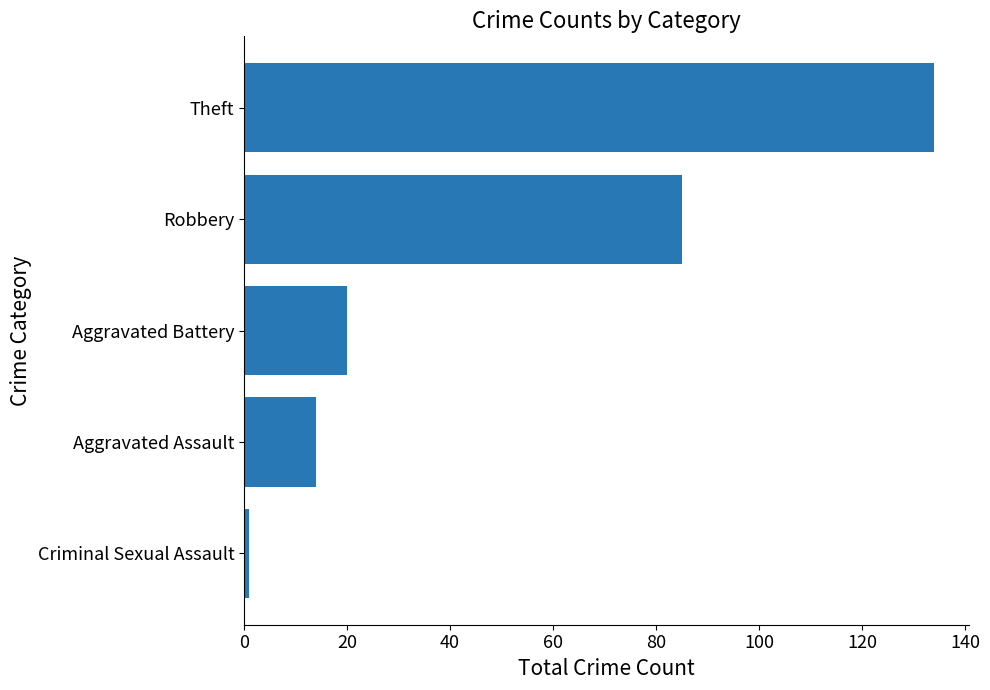

What is the difference between the second highest and minimum values?

84